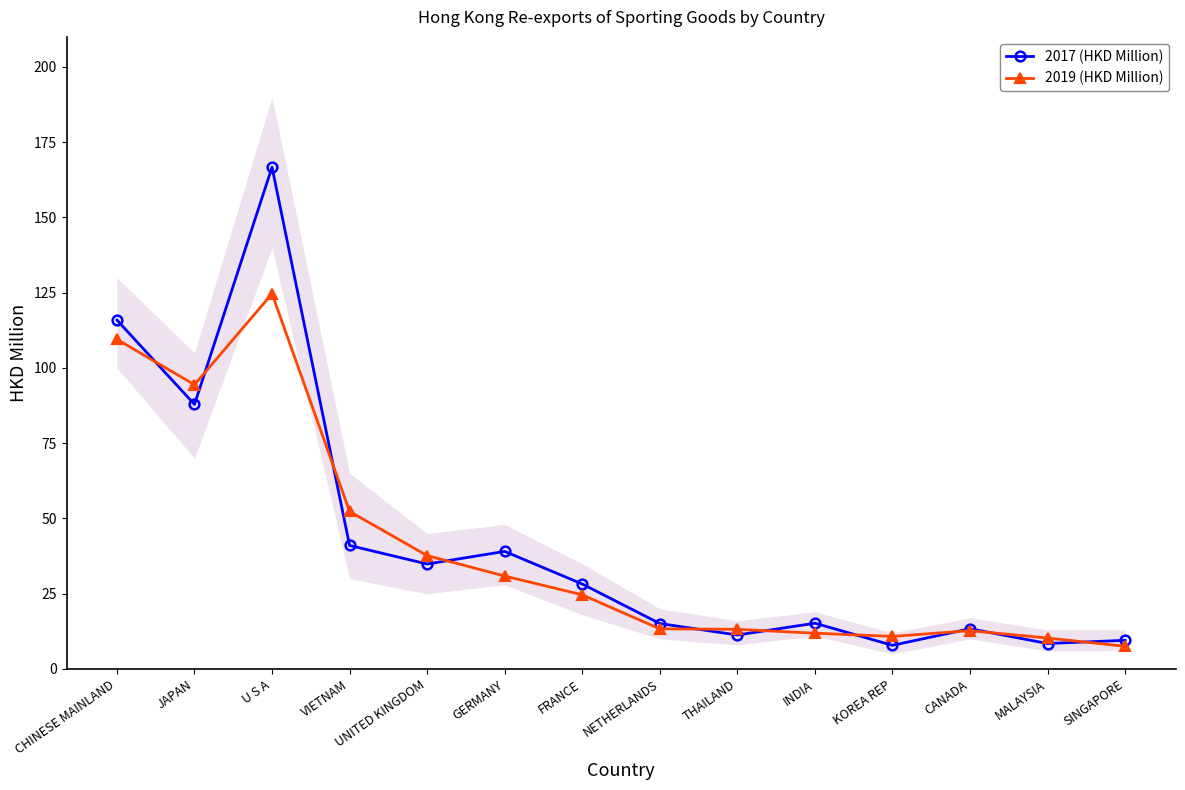

How many values in the 2019 (HKD Million) series are below 24?

7